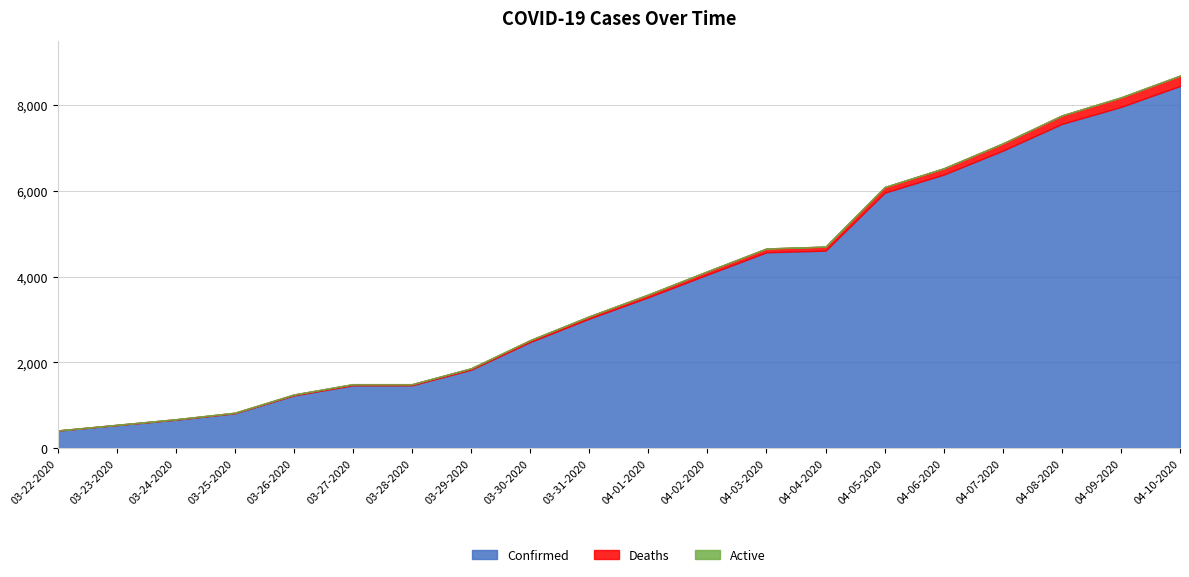

Which series has the largest total across all categories?

Confirmed